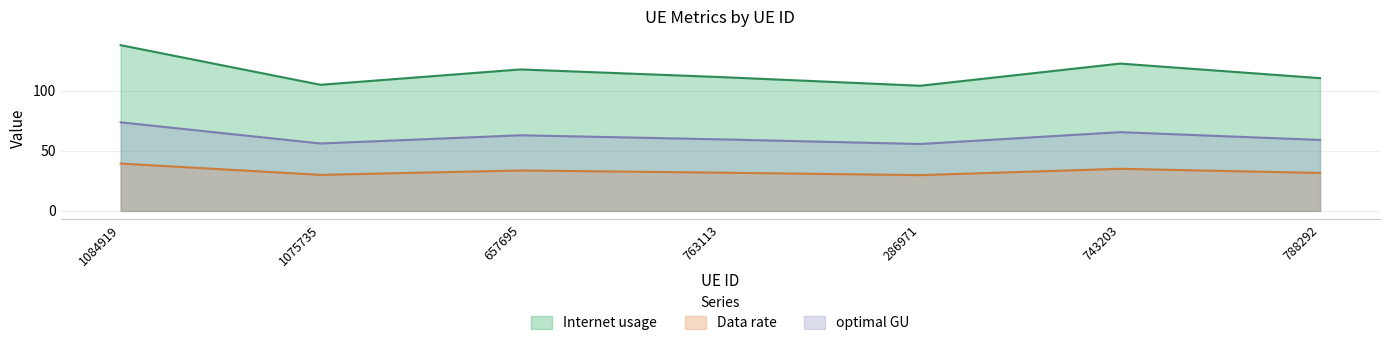

True or false: Data rate and Internet usage cross at least once.

False